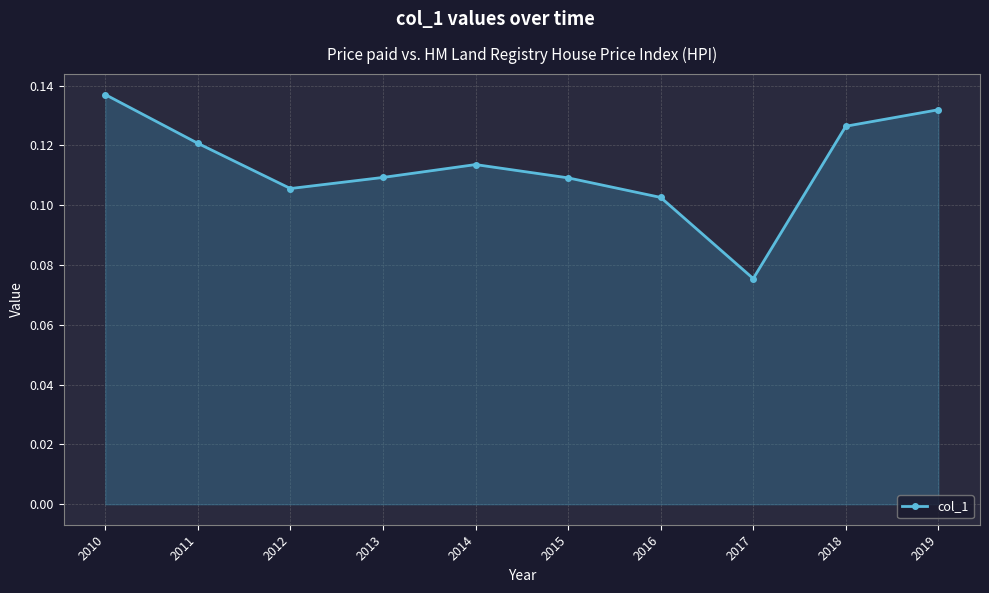

Does the chart have visible grid lines?

Yes